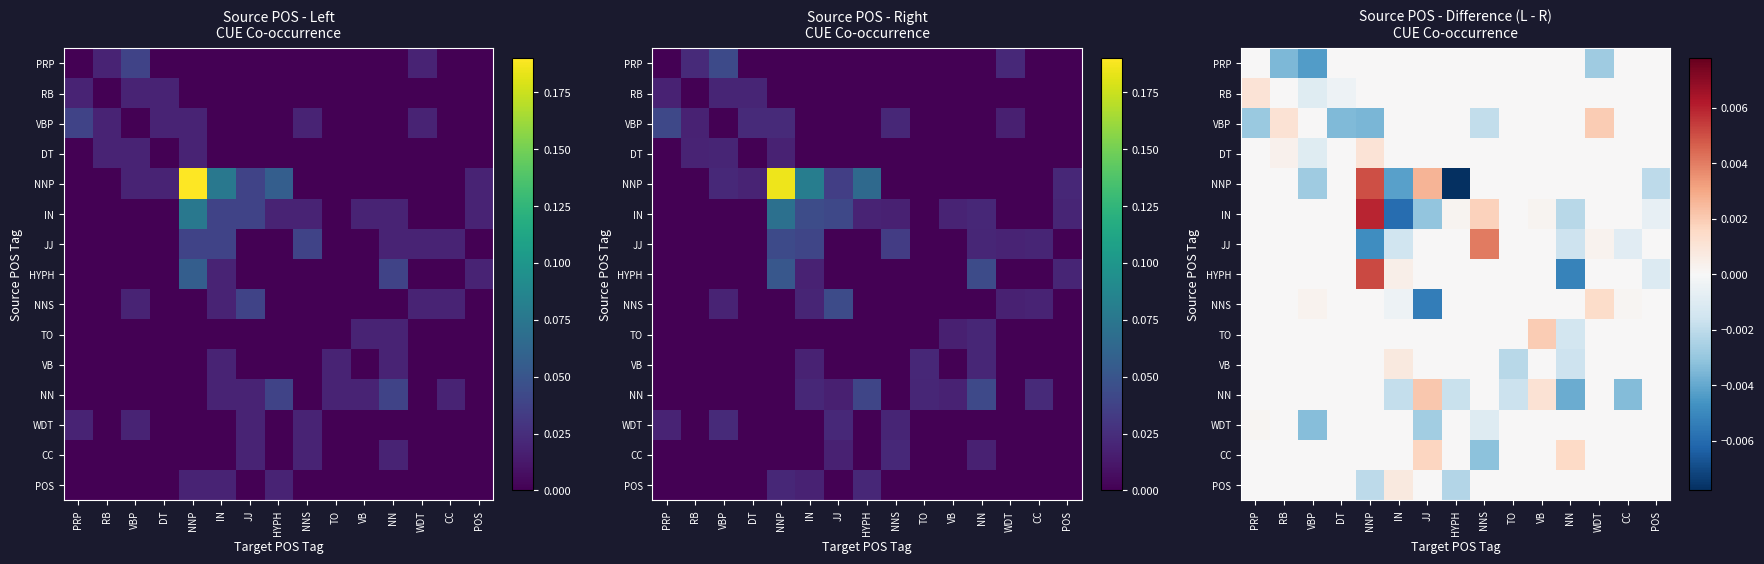

At which category does the chart reach its peak across all series?

NNP